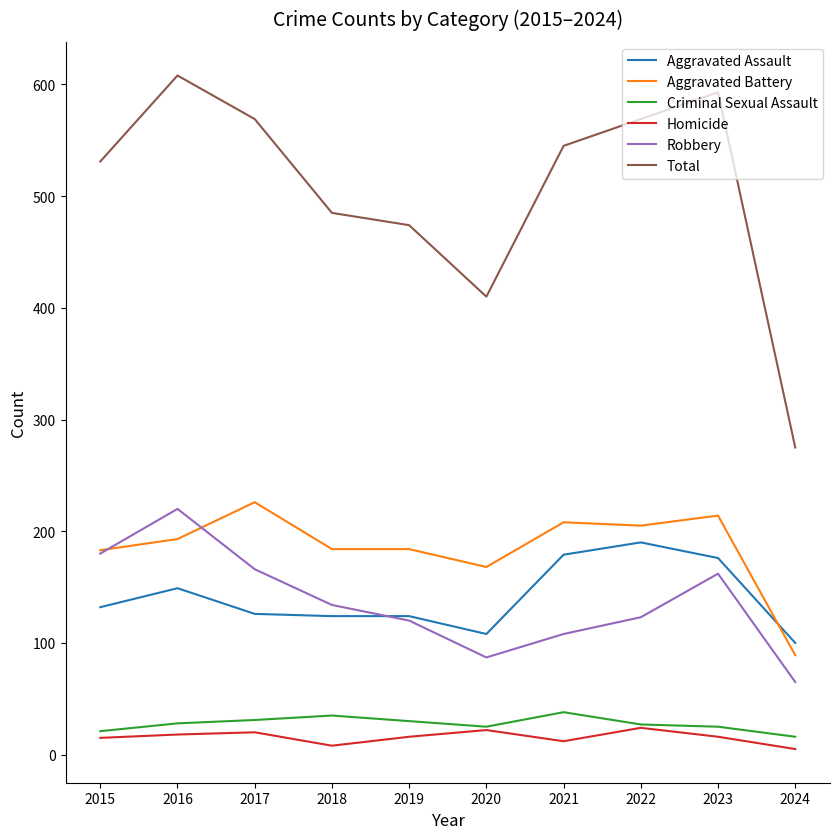

Where is the first local maximum for Total?

2016